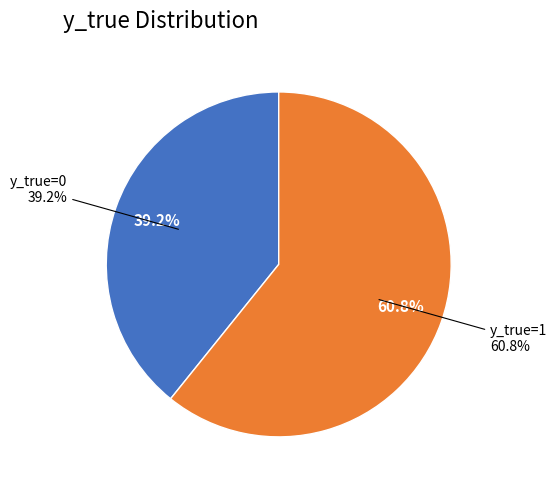

Combined, do 1 and 0 account for over 50%?

Yes